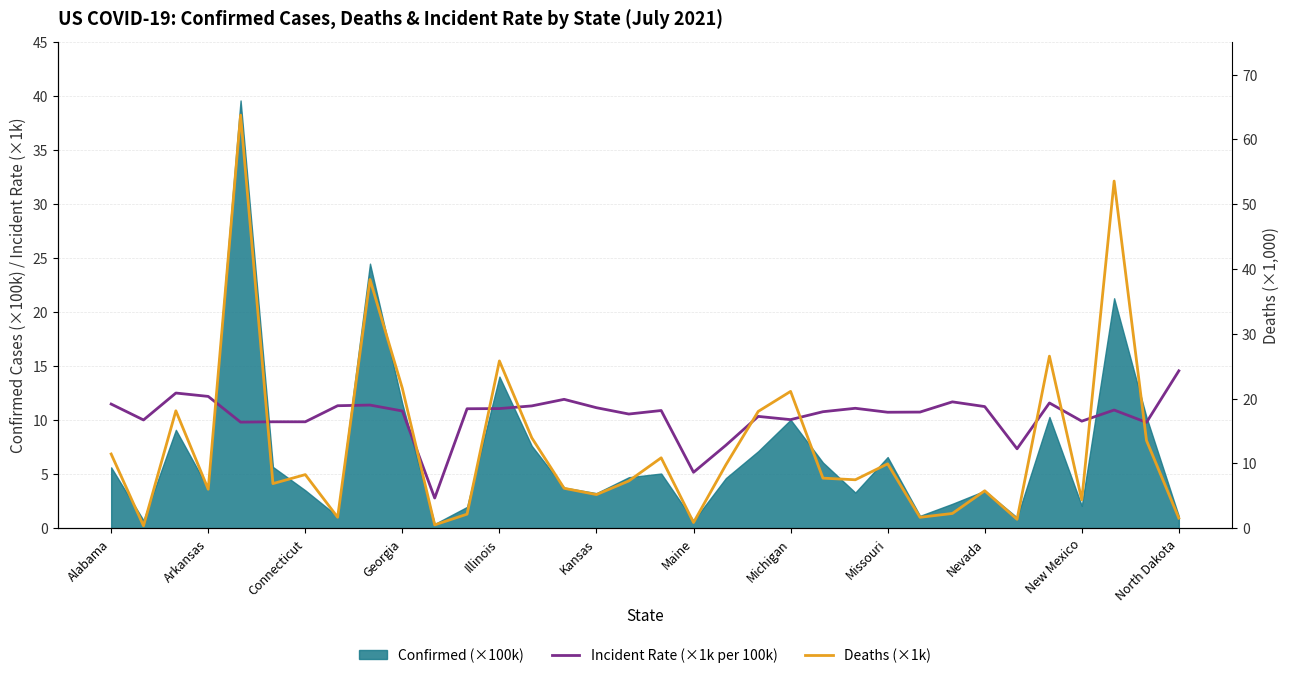

How many values in the Deaths (×1k) series are below 7?

15